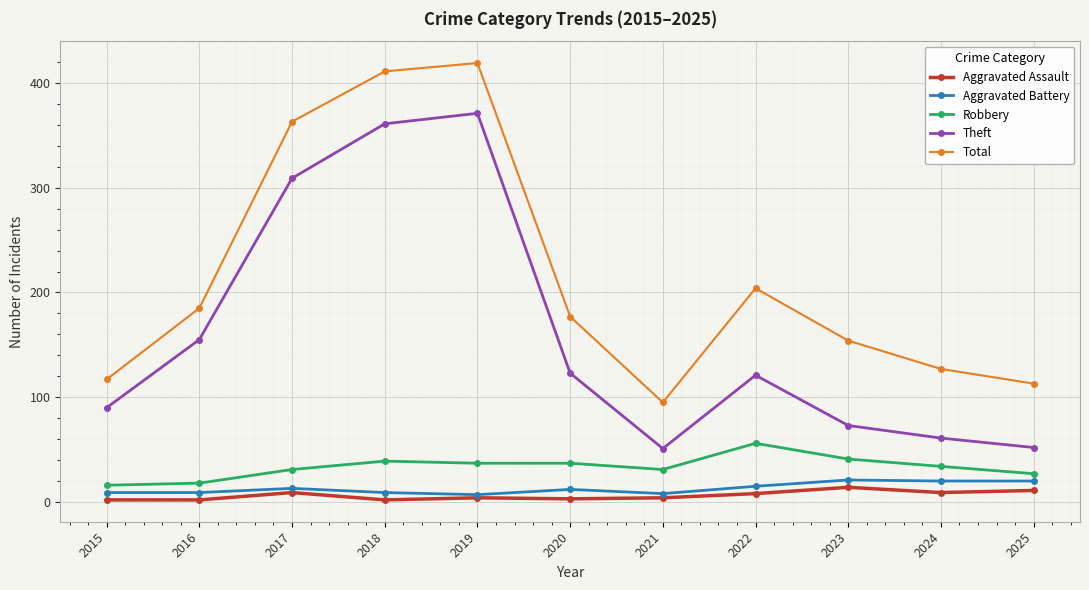

What is the value of the Total point at the 11th from the left?

113